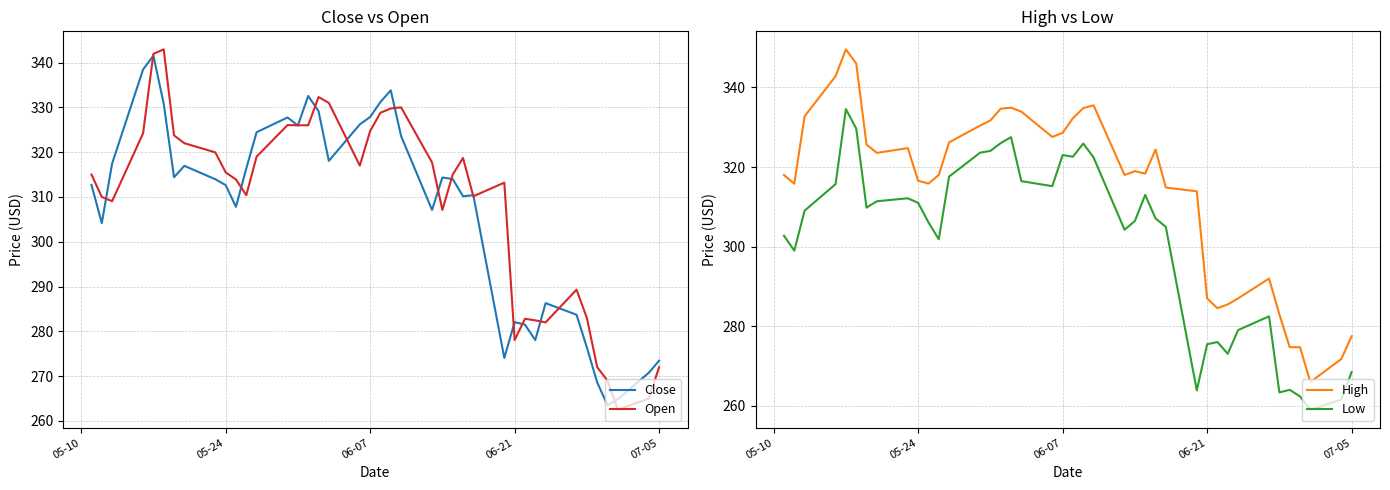

True or false: Low and High cross at least once.

False